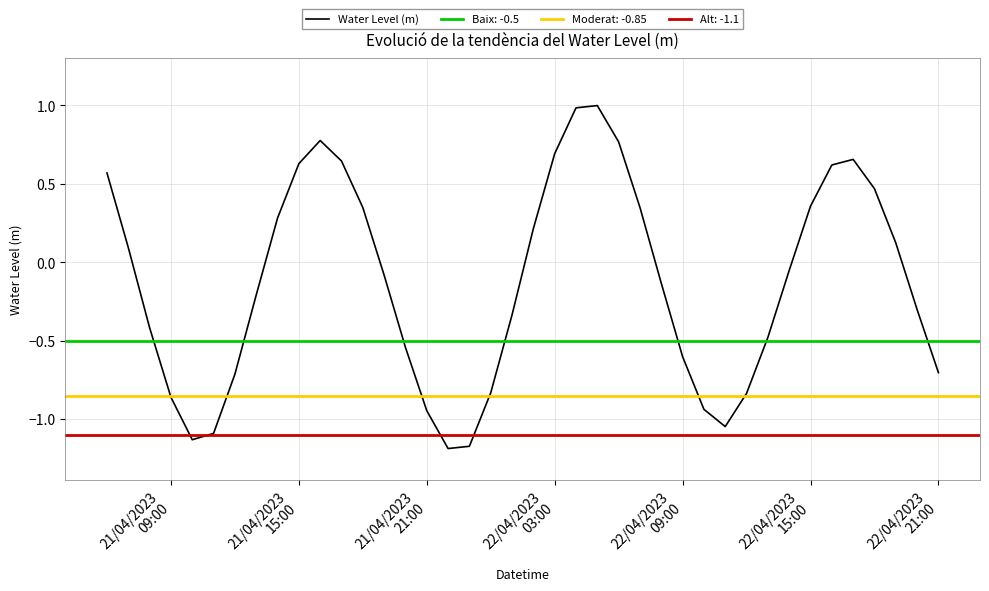

What is the maximum value for Water Level (m)?

1.0